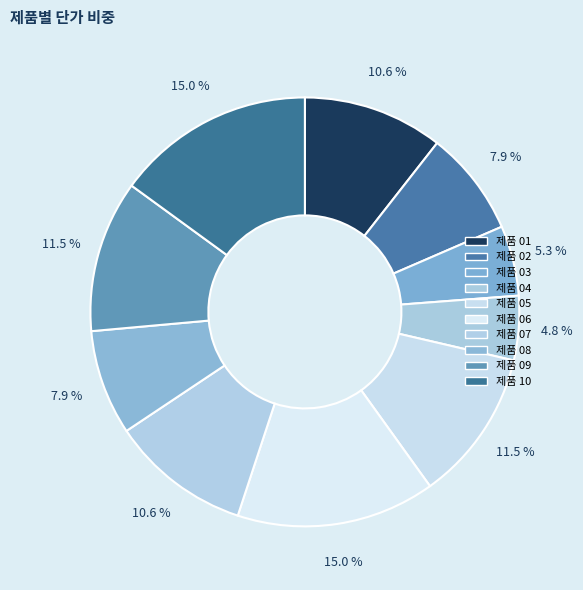

To the nearest percent, what is the difference between the largest and smallest slice percentages?

10%